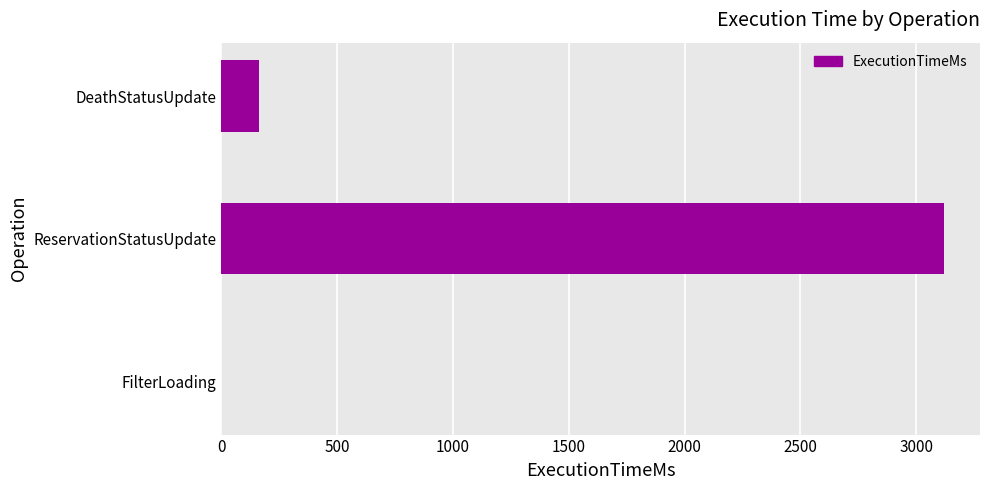

What is the change in value from FilterLoading to DeathStatusUpdate?

+163